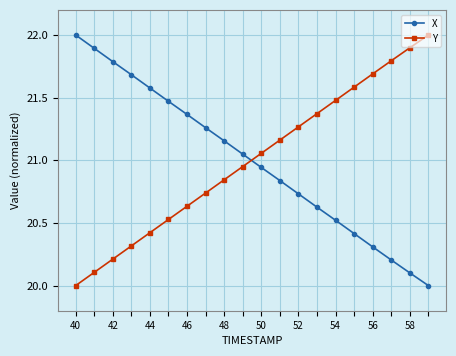

What is the difference between the maximum and minimum values in the X series?

2.0